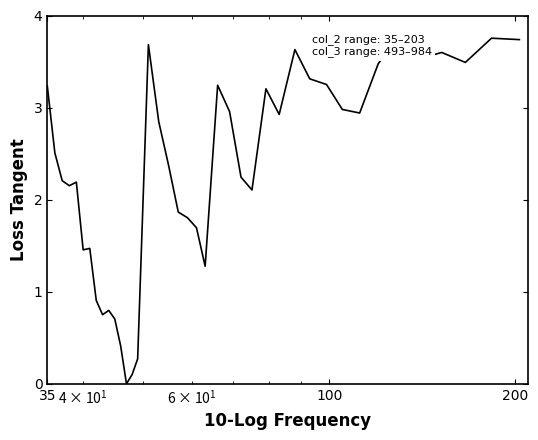

Reading left to right, list all the values displayed in this chart.

3.2	2.5	2.2	2.2	2.2	1.5	1.5	0.9	0.8	0.8	0.7	0.4	0.0	0.1	0.3	3.7	2.8	2.4	1.9	1.8	1.7	1.3	3.2	3.0	2.2	2.1	3.2	2.9	3.6	3.3	3.3	3.0	2.9	3.5	3.8	3.5	3.6	3.5	3.8	3.7